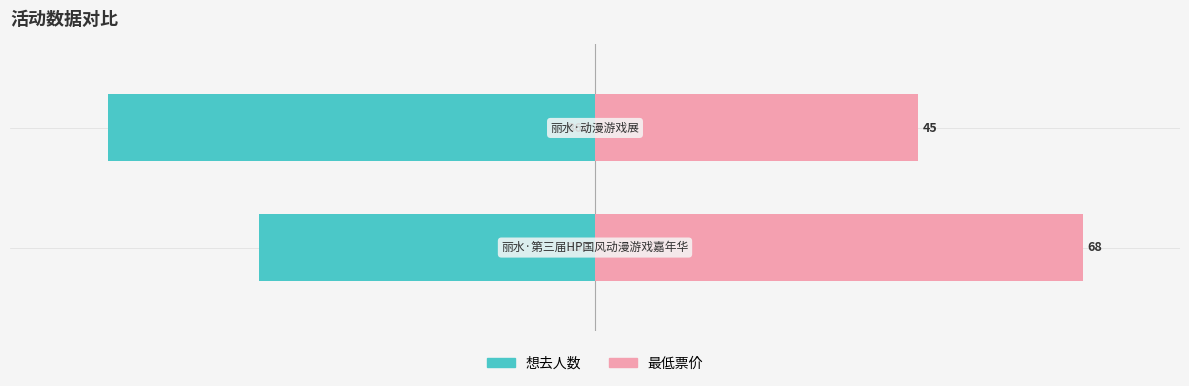

Is it true that 想去人数 equals -163.4 at 1?

False